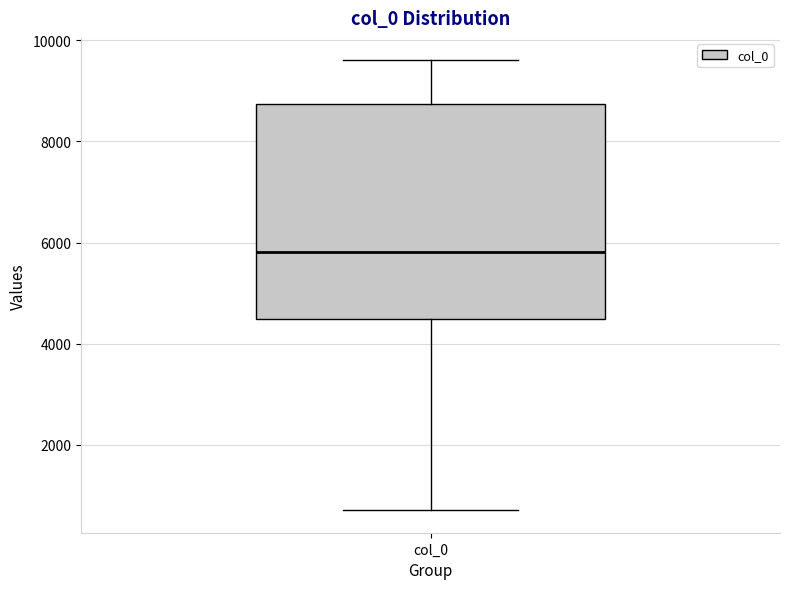

Transcribe this box plot: give where the median line is, the range the box spans, and where the two whiskers end, as read against the y-axis. The values are not printed on the chart, so give them approximately, as read against the axis.

median 5800, box 4400 to 8800, whiskers 800 to 9600